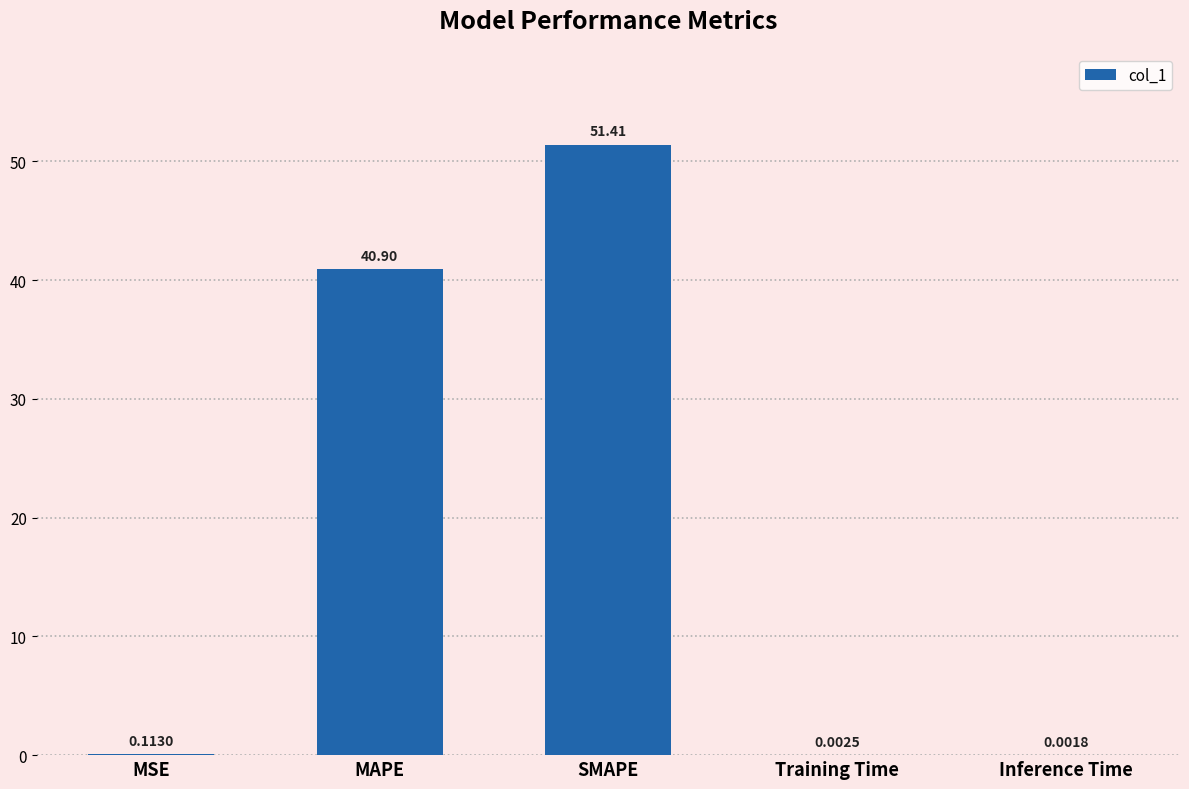

At which label is the value closest to 25?

MAPE